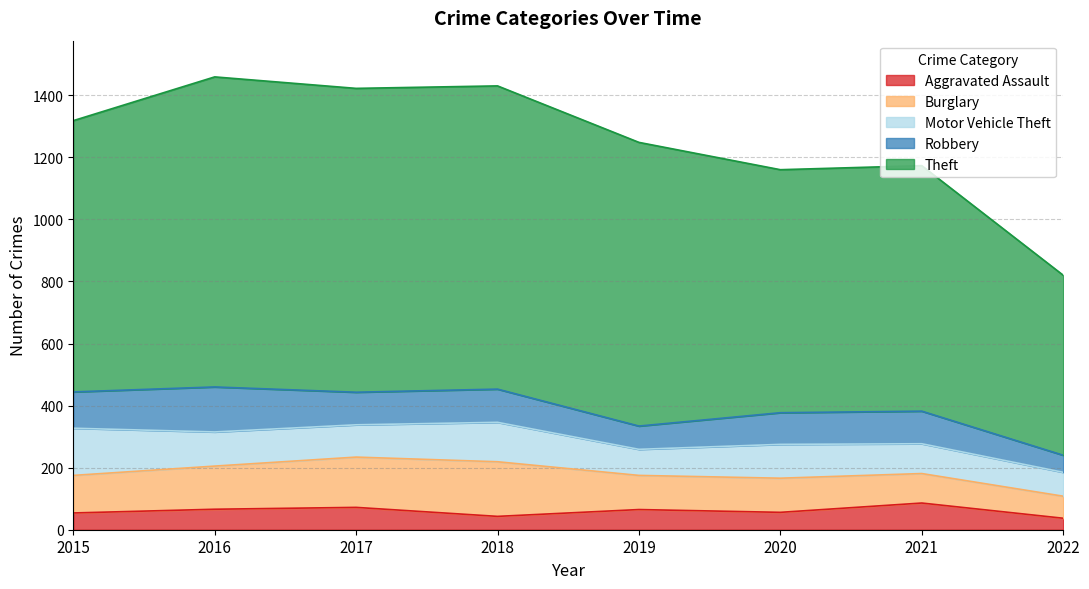

What is the average value of the Robbery series?

101